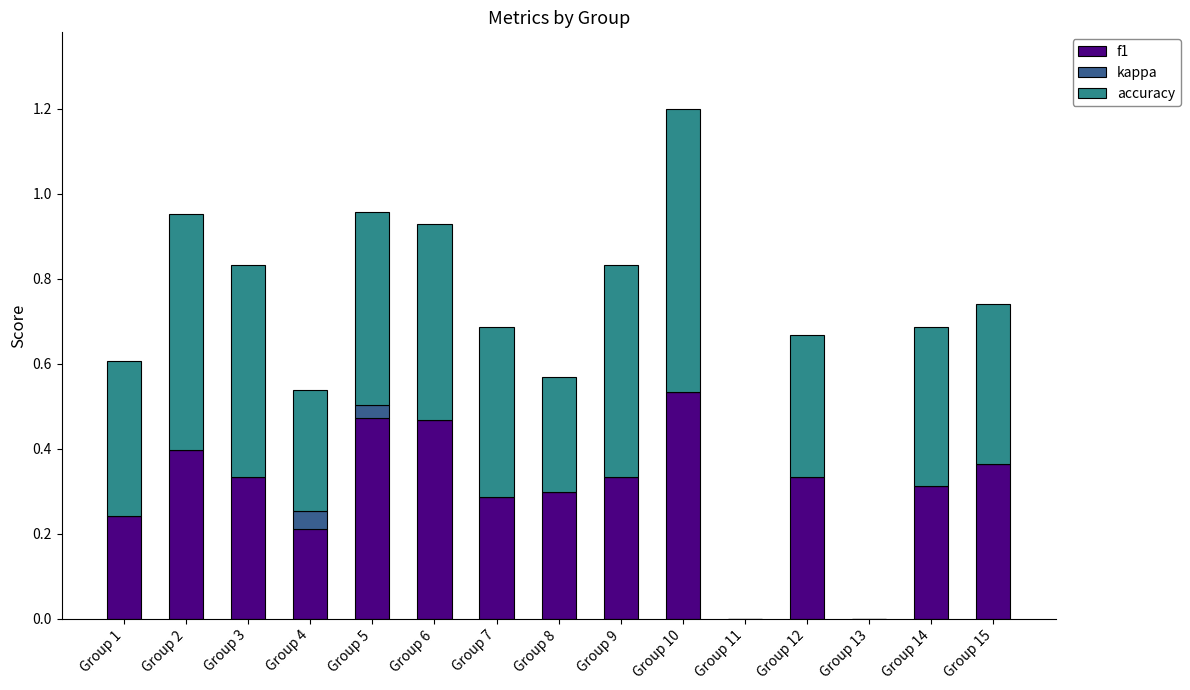

At which category is the sum across all series the highest?

Group 10